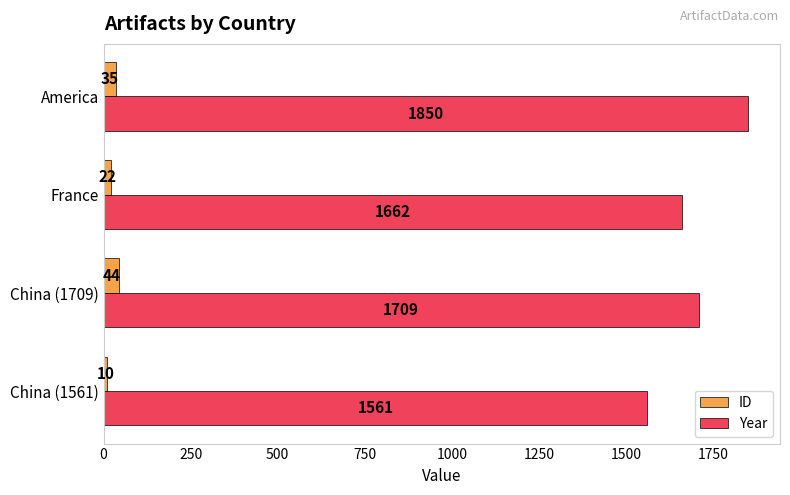

What is the maximum value for Year?

1850